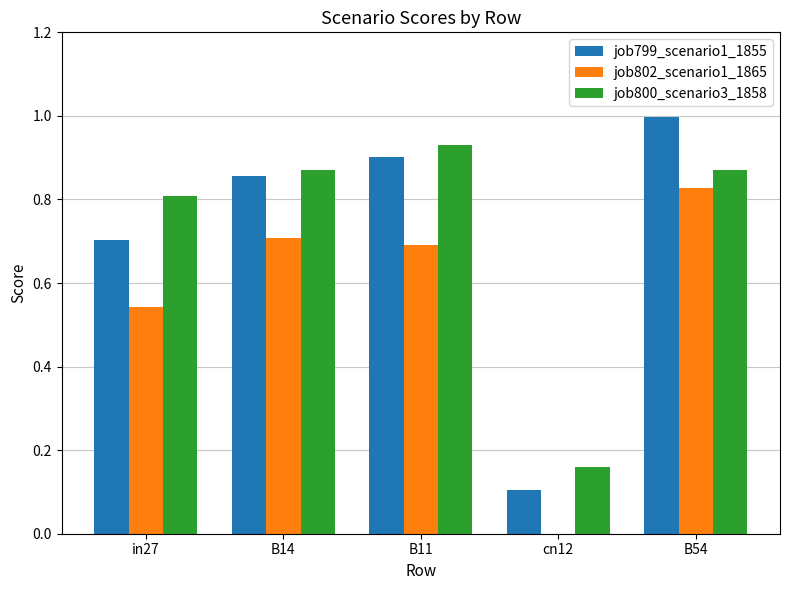

True or false: job802_scenario1_1865 has a value of 0.8 at B54.

True